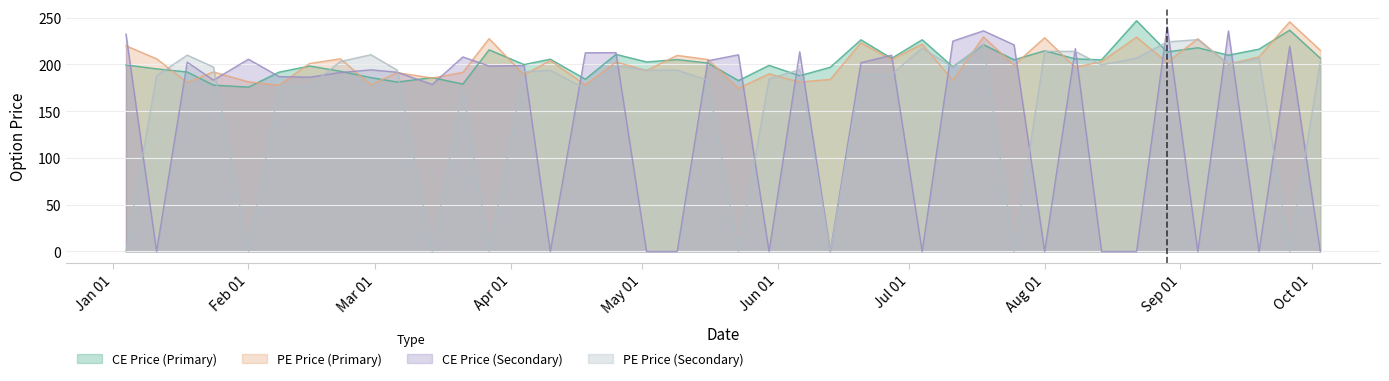

Which series has the widest spread of values?

CE Price (Secondary)